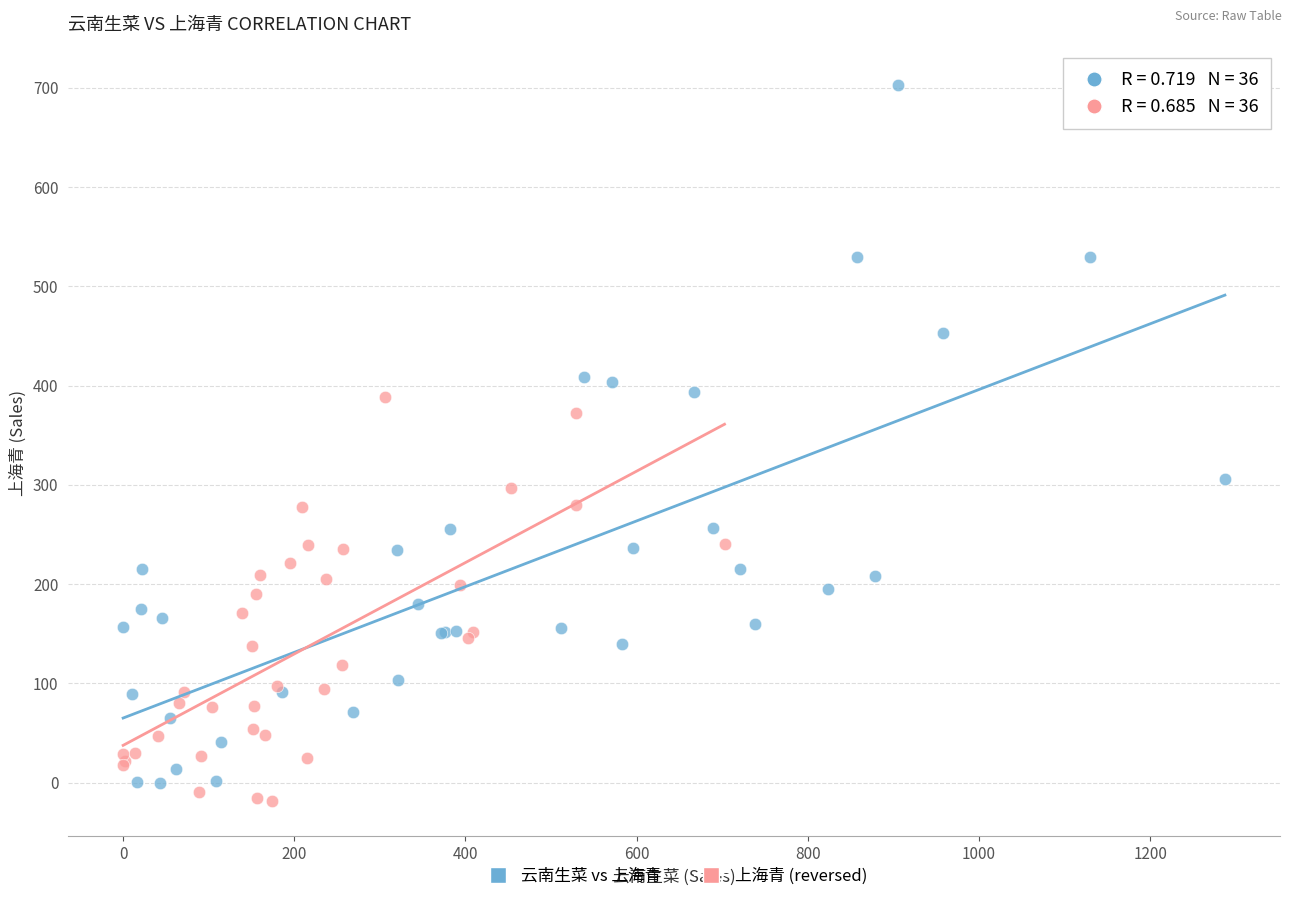

Which series has the widest spread of Y values?

云南生菜 vs 上海青